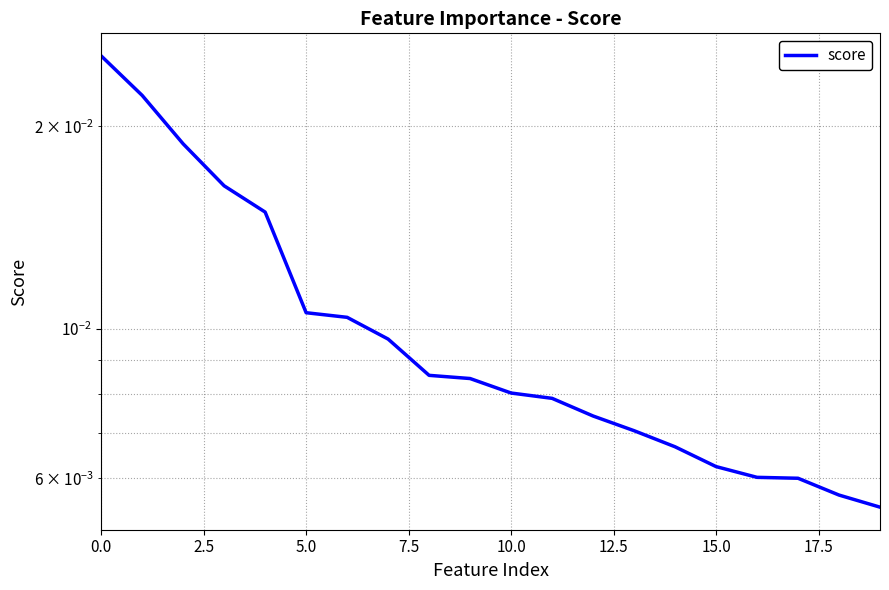

The value at 18 is 0.0. True or false?

True